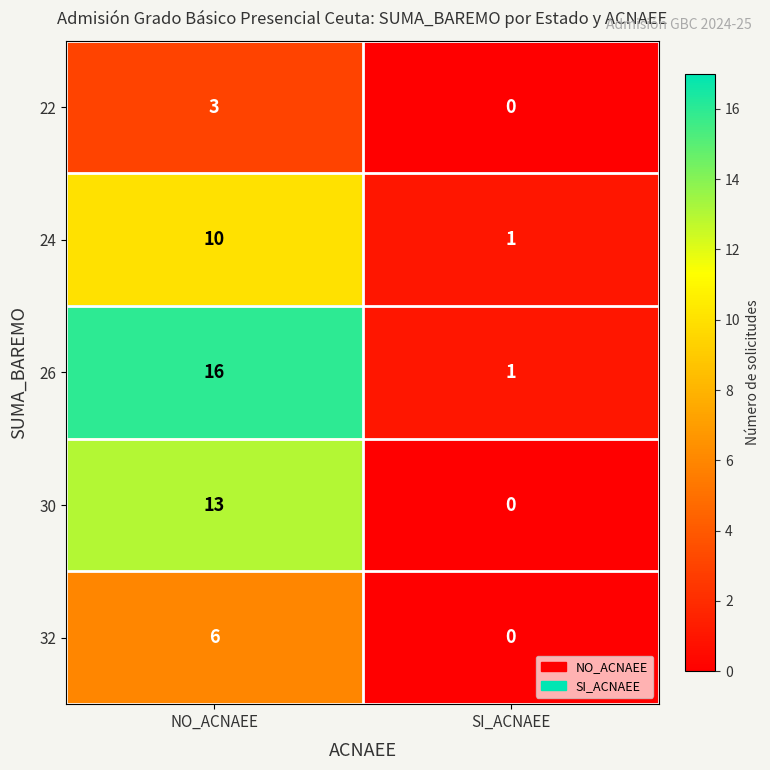

List the labels in order of 30 value, largest first.

NO_ACNAEE, SI_ACNAEE